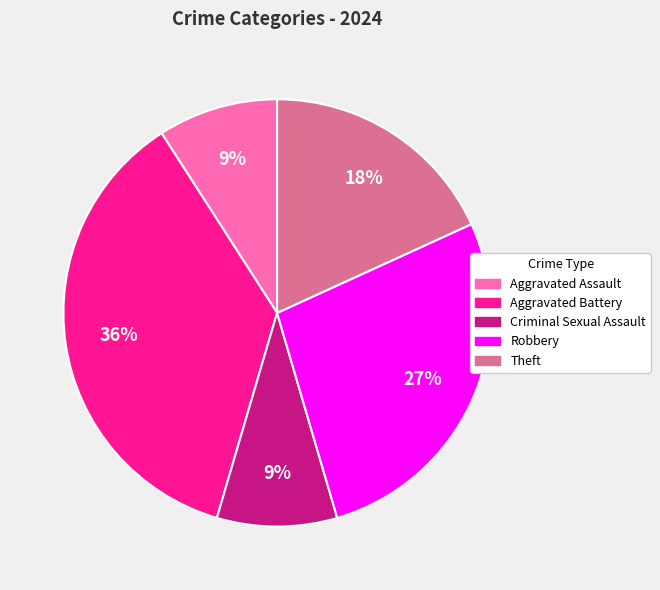

Do Robbery and Theft together represent more than half of the pie?

No